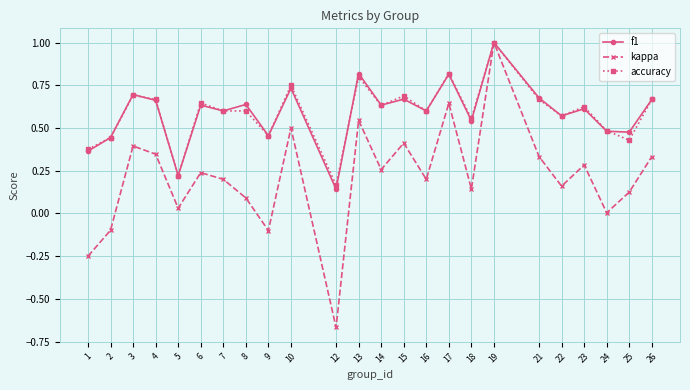

The value of kappa at 25 is 0.1. True or false?

True